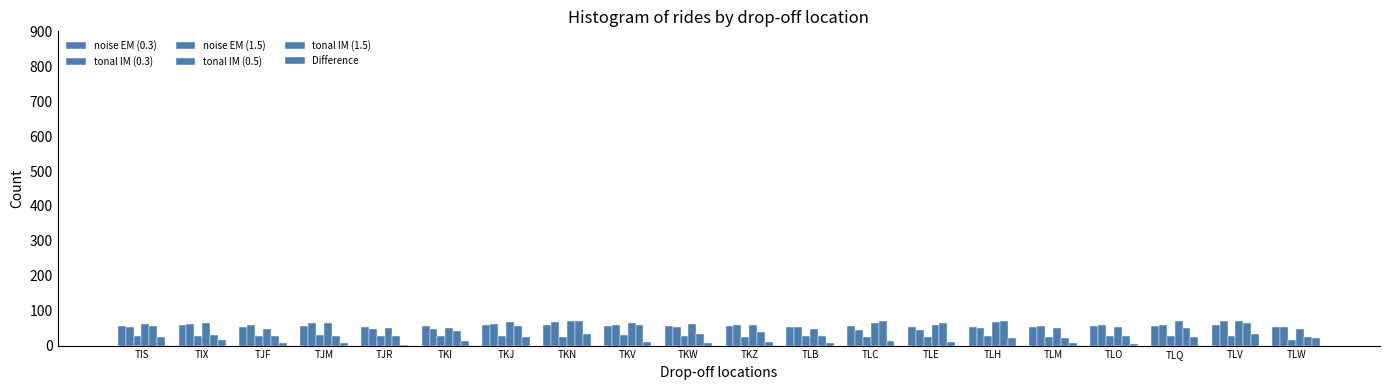

What is the maximum value shown in the chart?

69.9